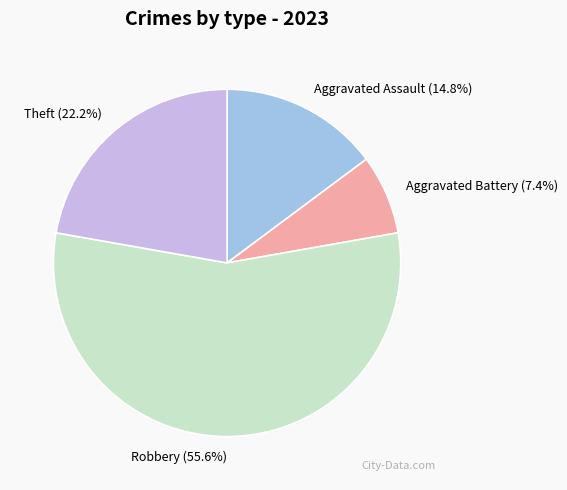

Combined, what portion of the pie is Robbery (55.6%) and Aggravated Battery (7.4%)?

63.0%